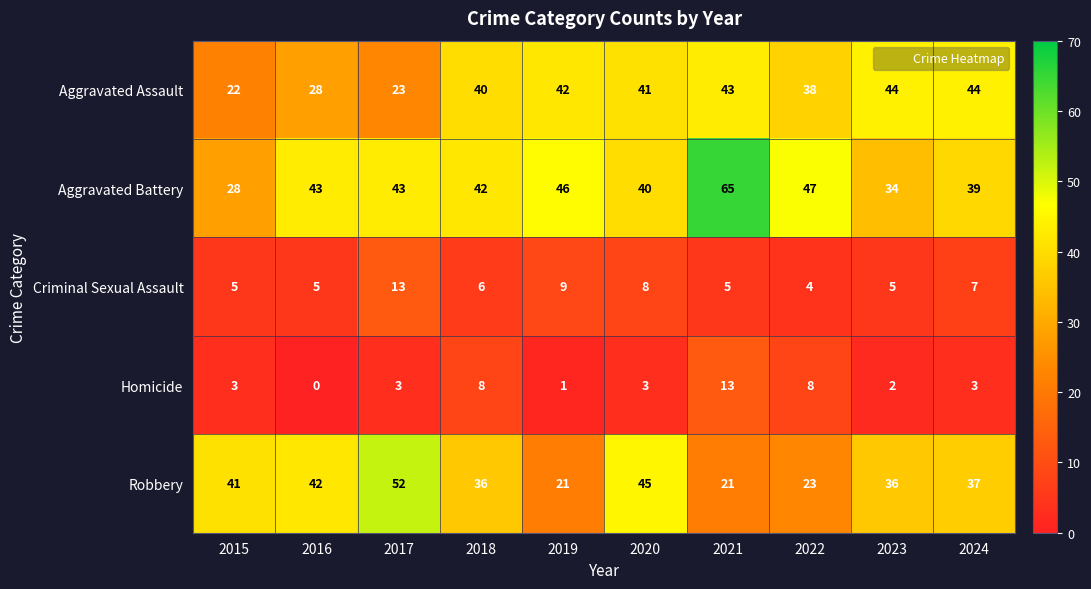

The Aggravated Assault series shows 23 at 2017. True or false?

True